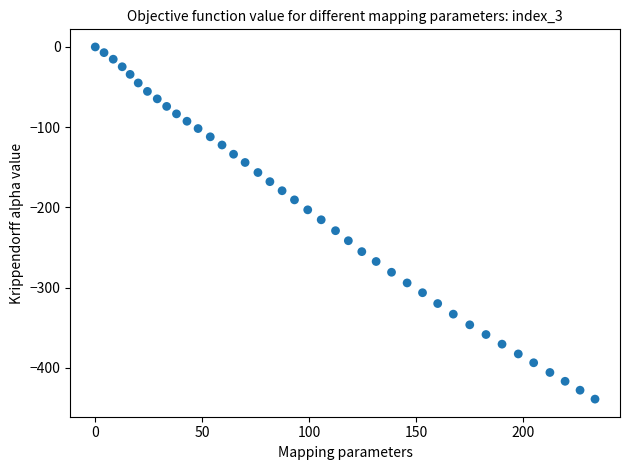

What is the range of Y values (max minus min)?

438.9